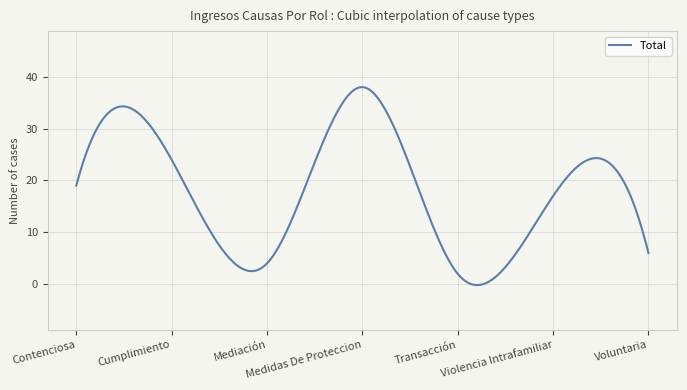

What is the difference between the maximum and minimum values?

38.2